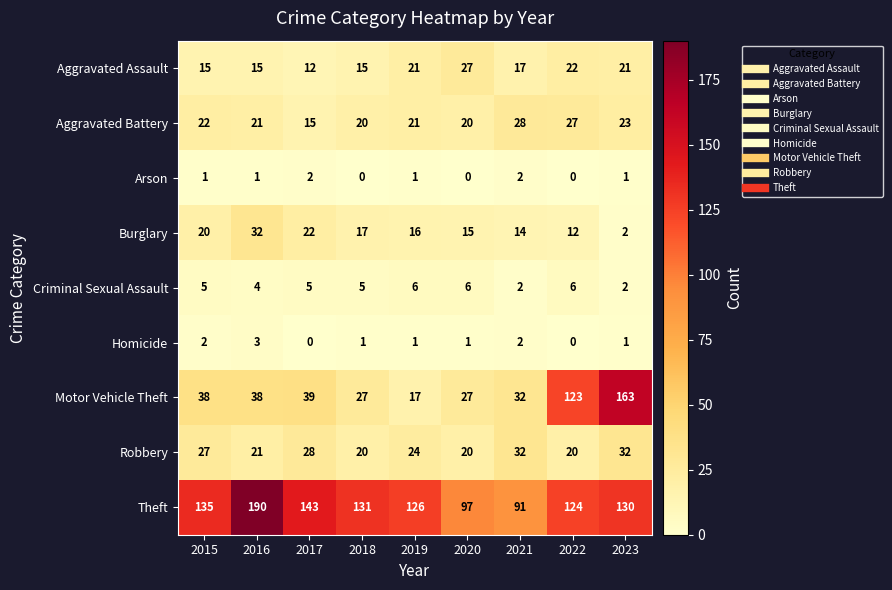

How many positive values does the Homicide series have?

7